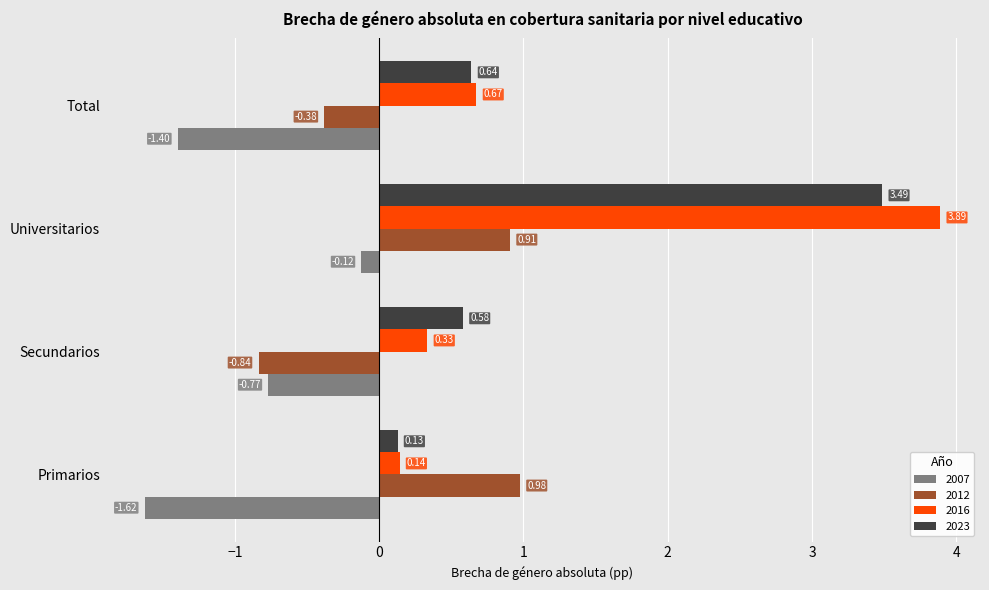

What is the difference between the highest and lowest values at Primarios?

2.6